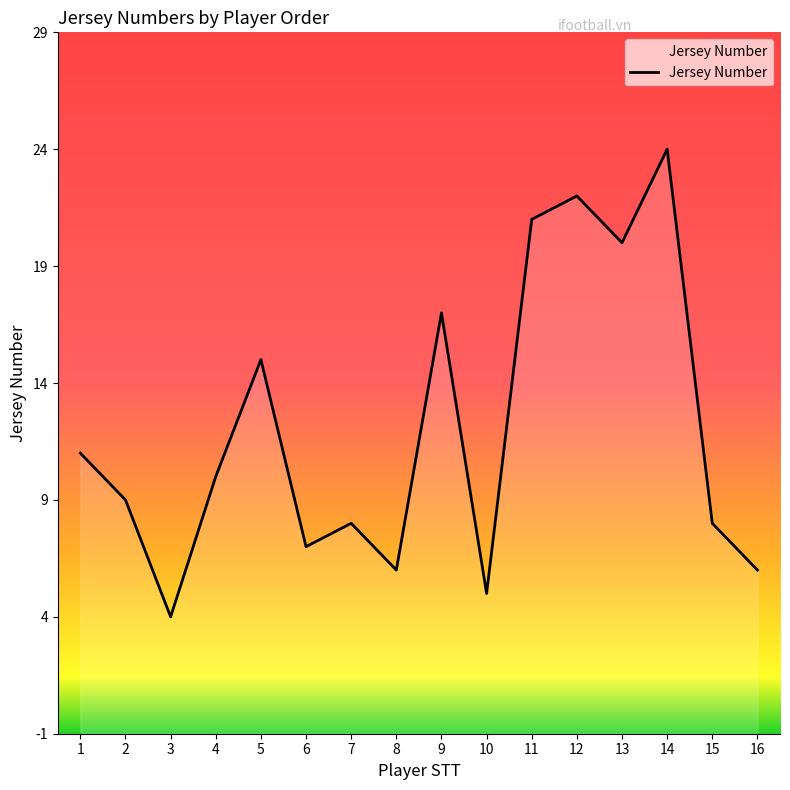

Rank the categories by value from highest to lowest.

14, 12, 11, 13, 9, 5, 1, 4, 2, 7, 15, 6, 8, 16, 10, 3